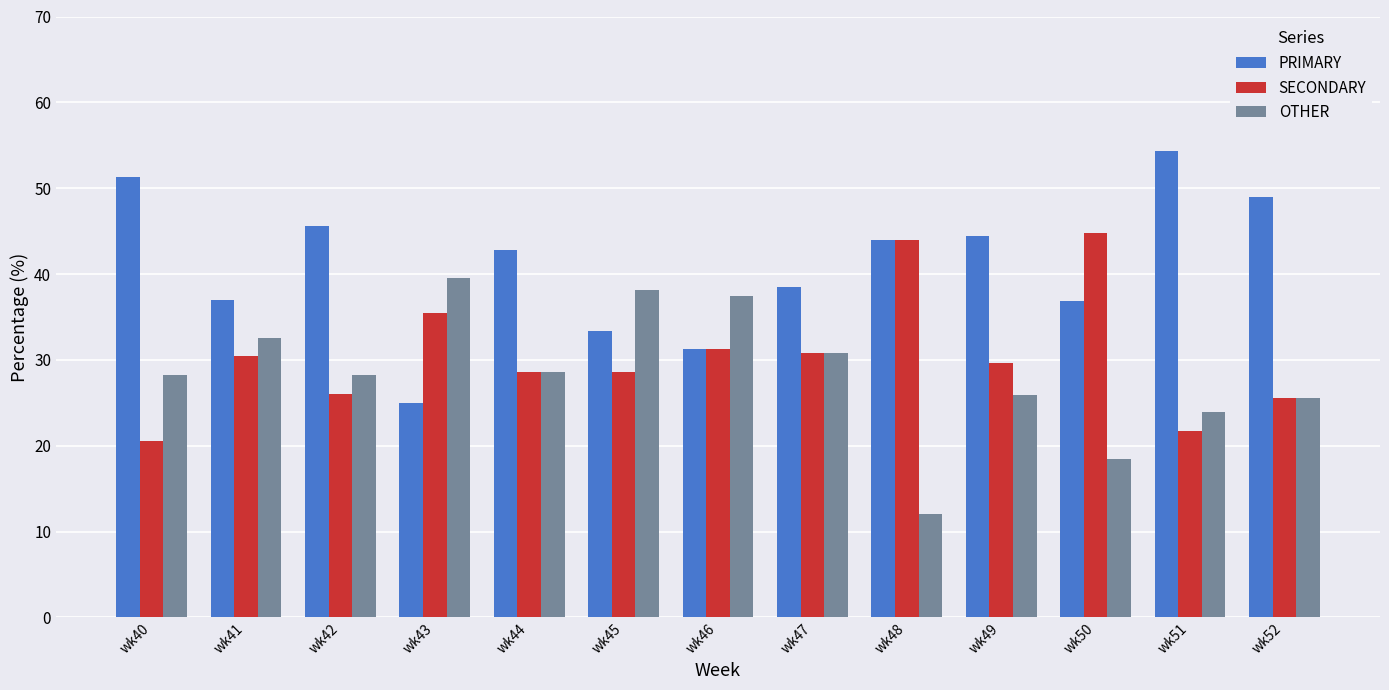

What is the lowest value of the OTHER series?

12.0